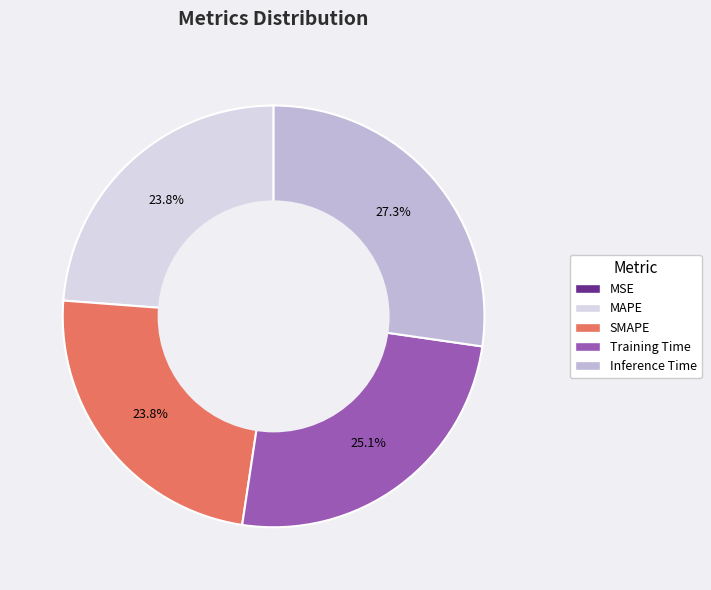

Between MAPE and Inference Time, which is larger?

Inference Time